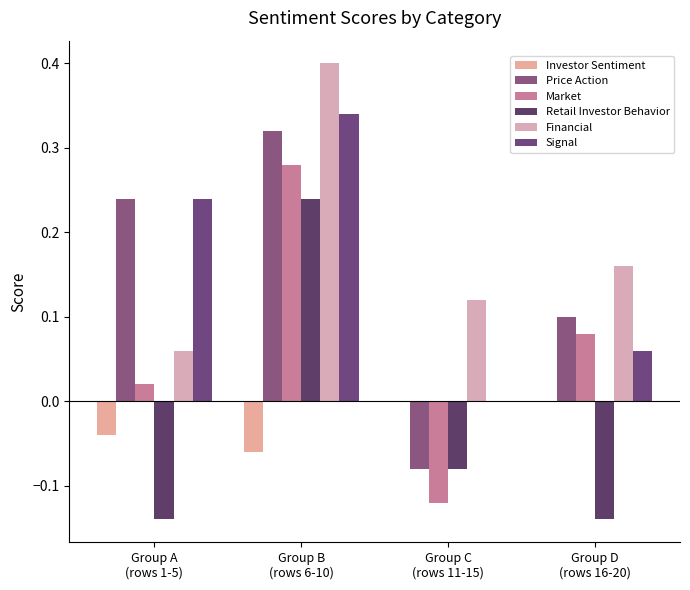

At how many categories does at least one series exceed 0?

4